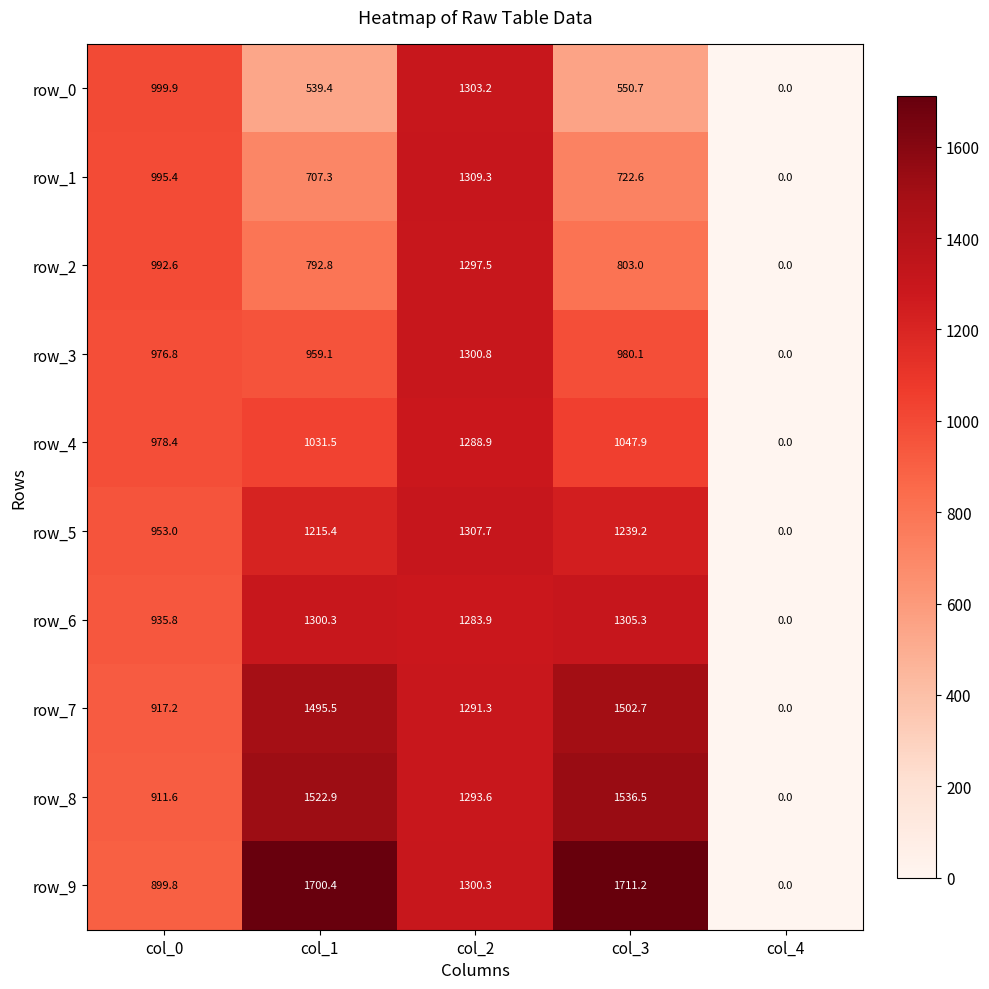

At which label does row_9 reach its minimum?

col_4